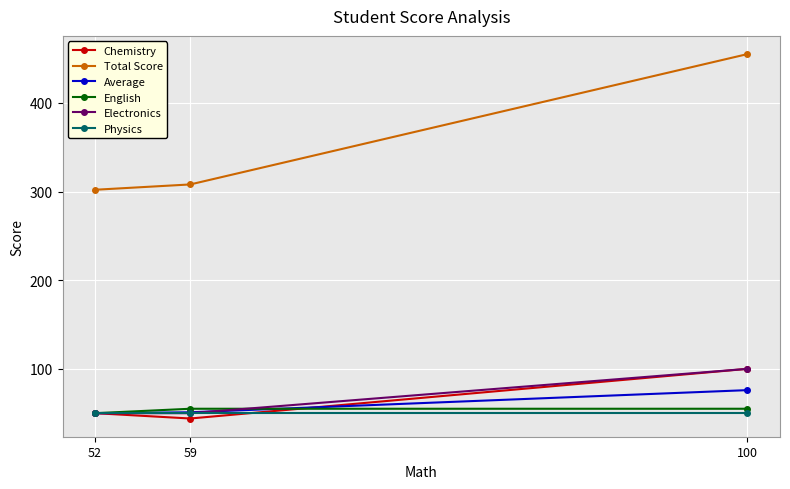

The English series shows 50 at 52. True or false?

True